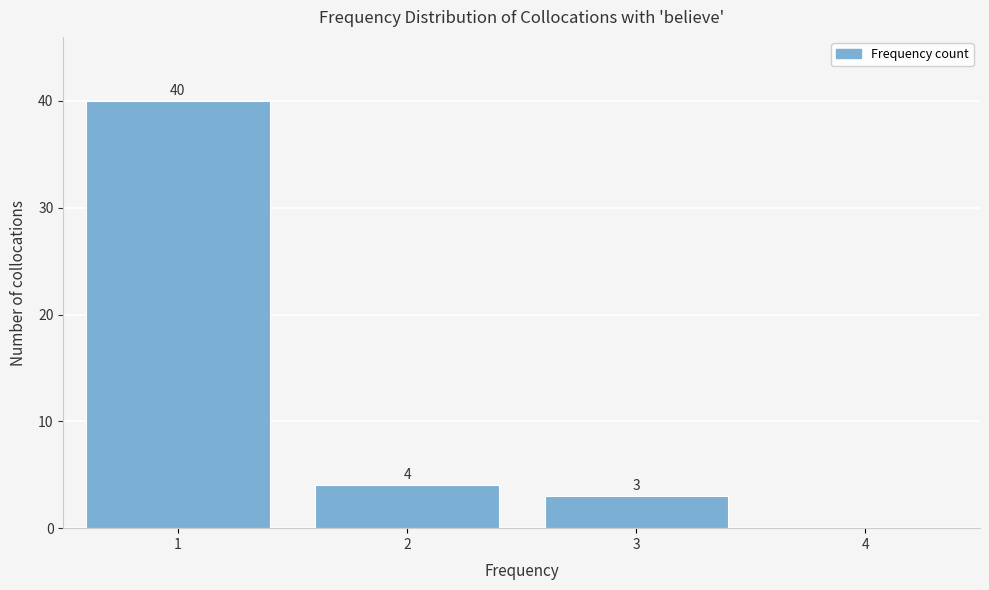

Which range on the x-axis has the tallest bar?

0.5 to 1.5